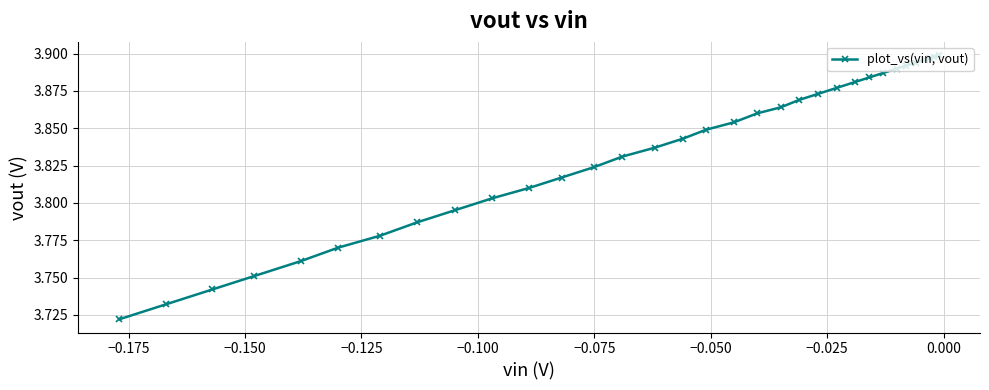

What is the average value?

3.8